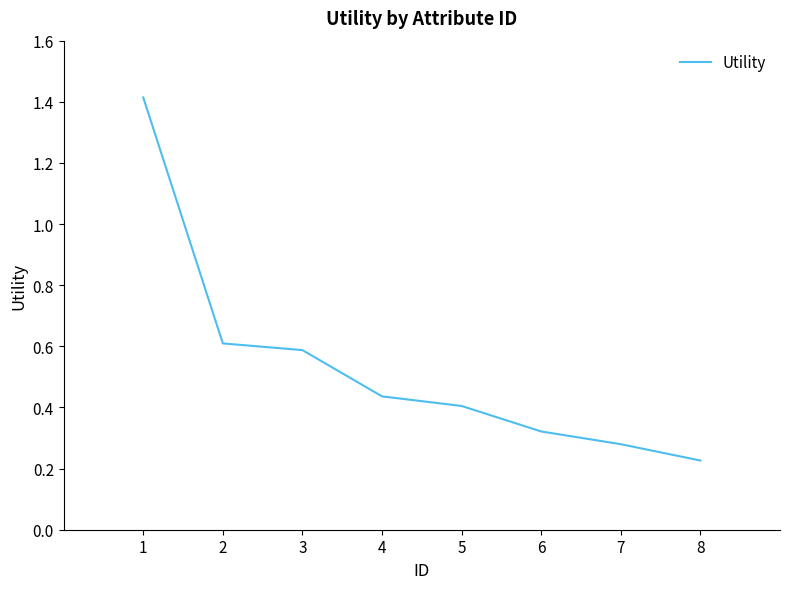

What is the average value?

0.5